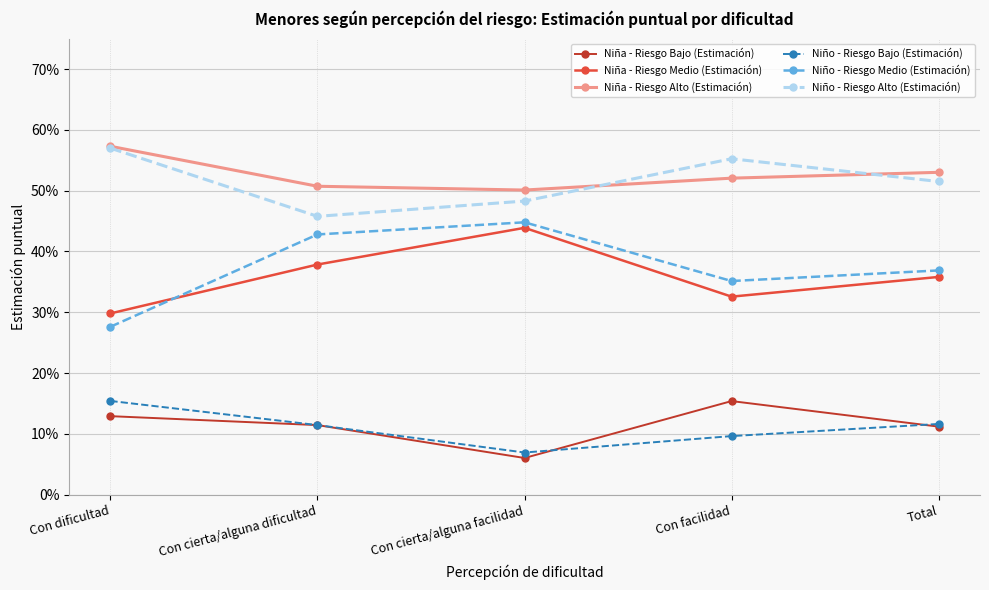

Is this an area chart (filled region under the line)?

No